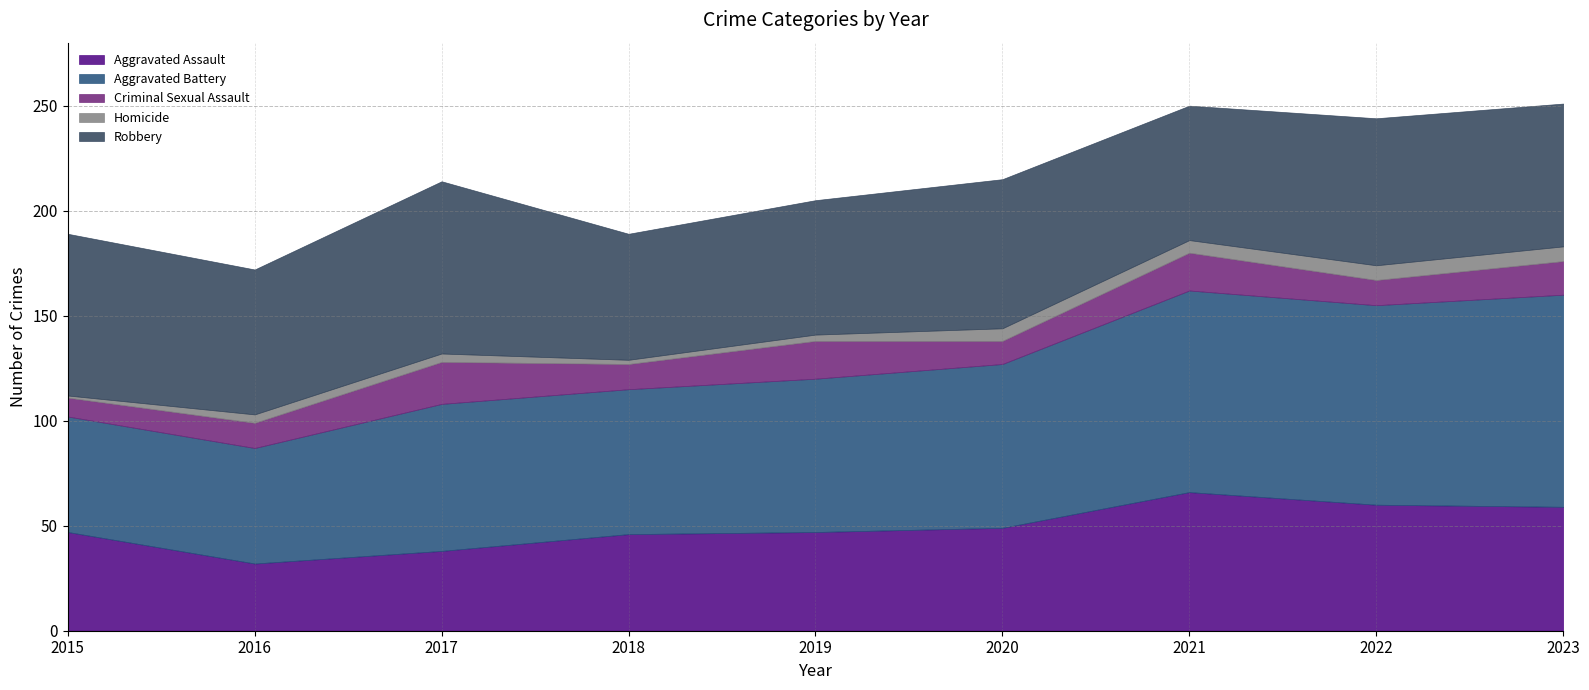

At how many categories does at least one series exceed 2?

9